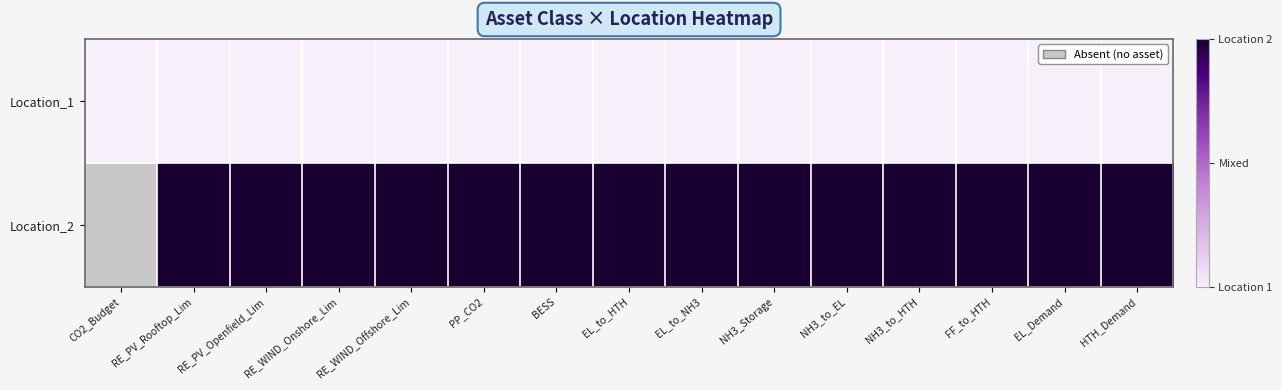

Is the value of Location_2 at EL_to_HTH greater than the value of Location_1 at FF_to_HTH?

Yes